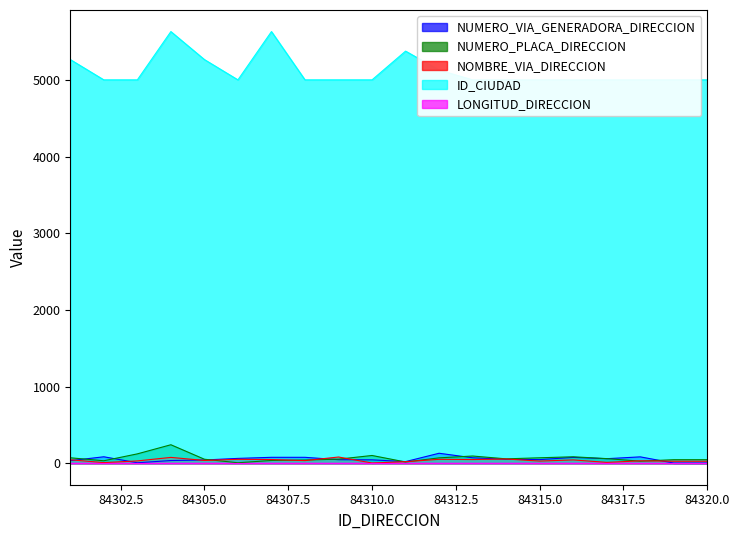

True or false: NOMBRE_VIA_DIRECCION and ID_CIUDAD cross at least once.

False